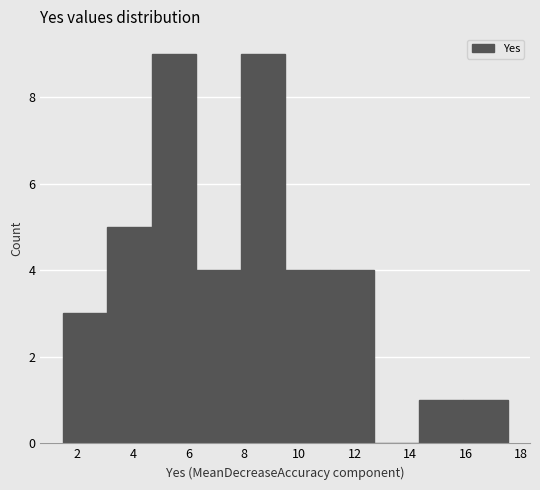

How tall is the bar that spans 9.4 to 11.0 on the x-axis? Neither the bar edges nor the heights are printed on the chart, so give them approximately, as read against the axes.

4